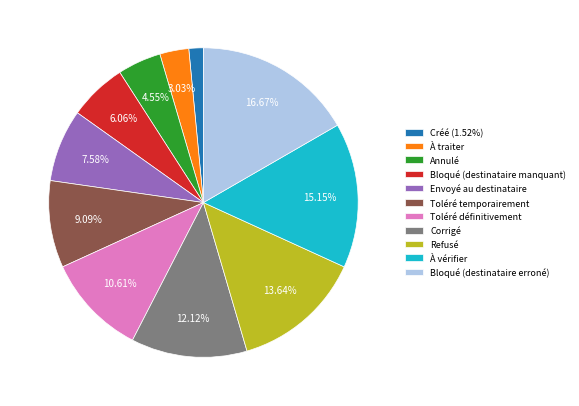

How many slices are in this pie chart?

11